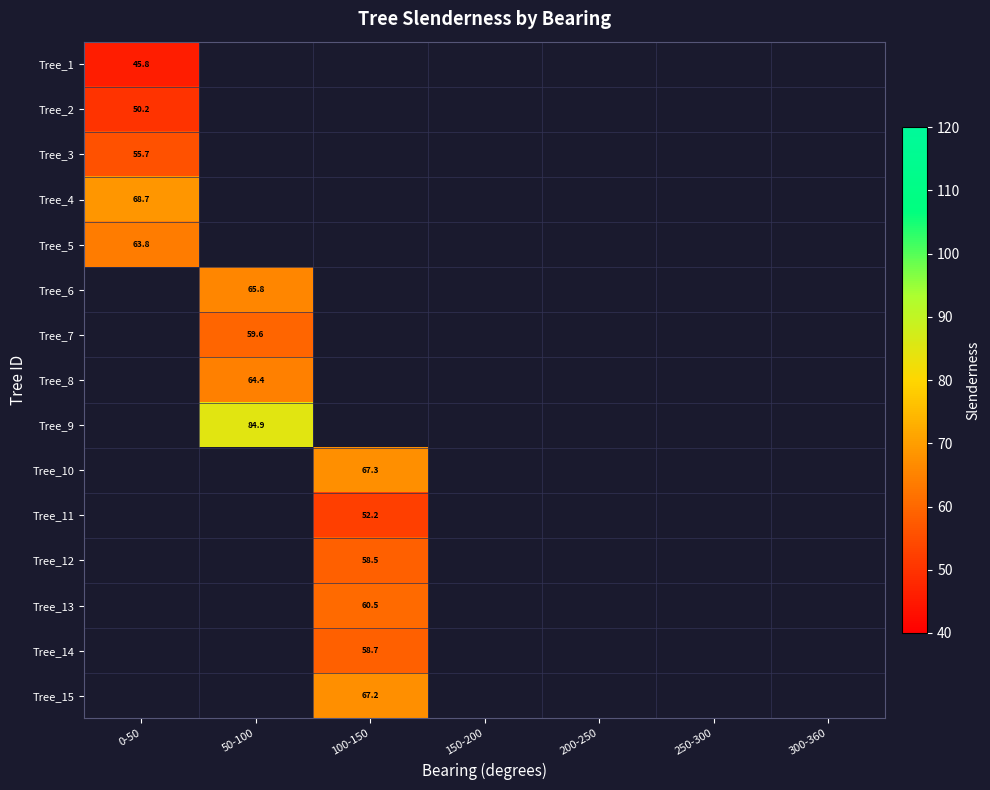

At how many categories does at least one series exceed 77?

1